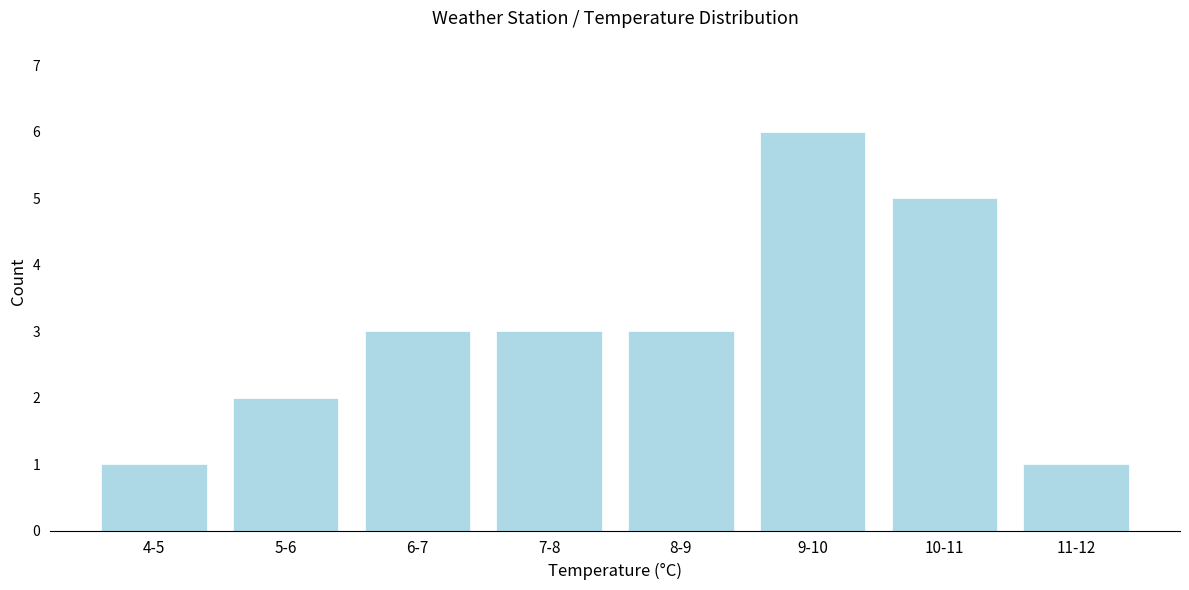

Reading left to right, extract all data points from this chart.

4-5=1	5-6=2	6-7=3	7-8=3	8-9=3	9-10=6	10-11=5	11-12=1